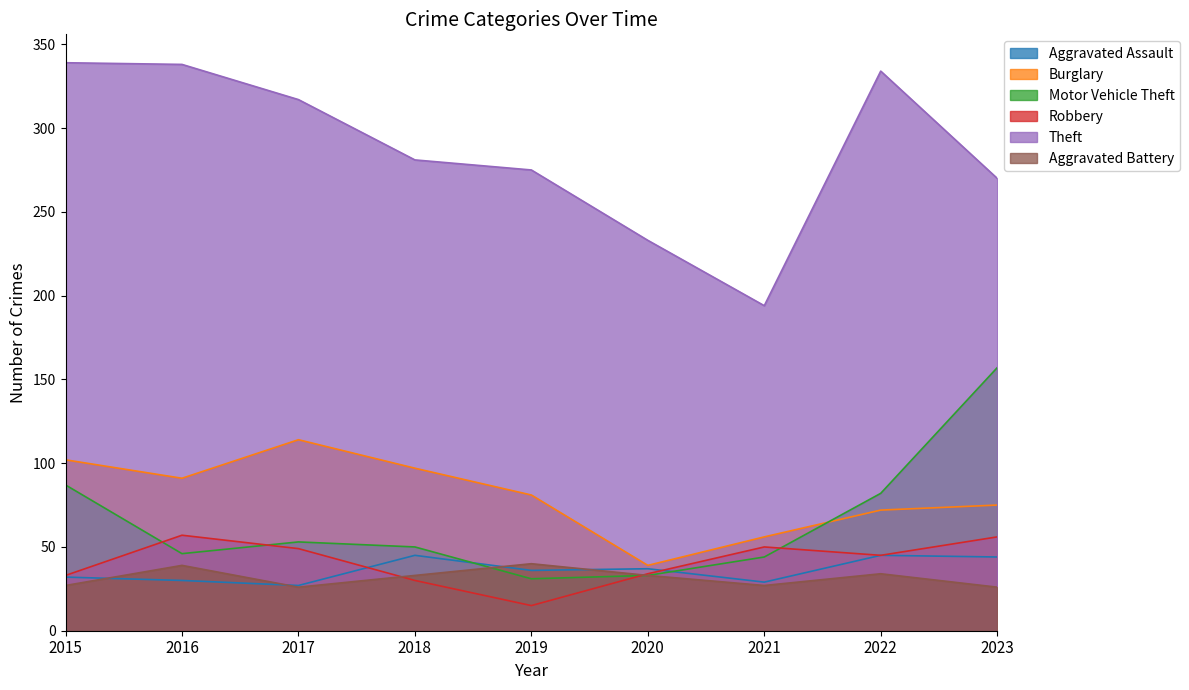

Where does the Robbery series first go above 45?

2016